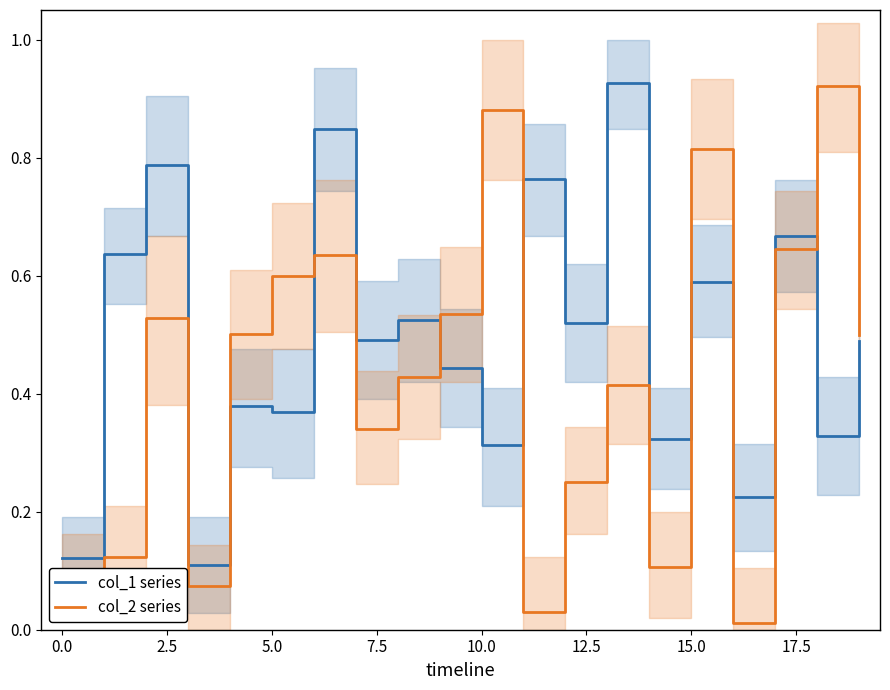

Which has a higher value, 15 or 5.0?

15